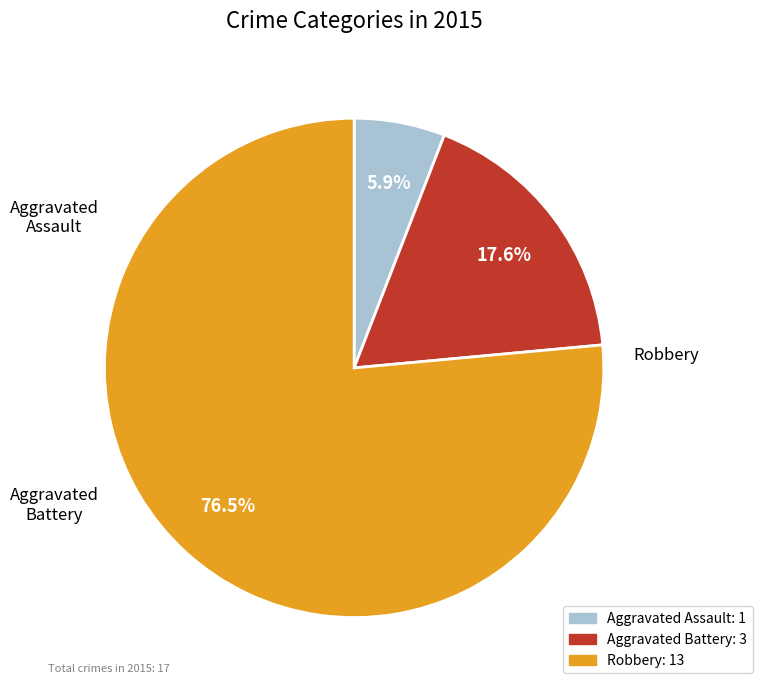

True or false: Aggravated Assault accounts for 15% of the total.

False